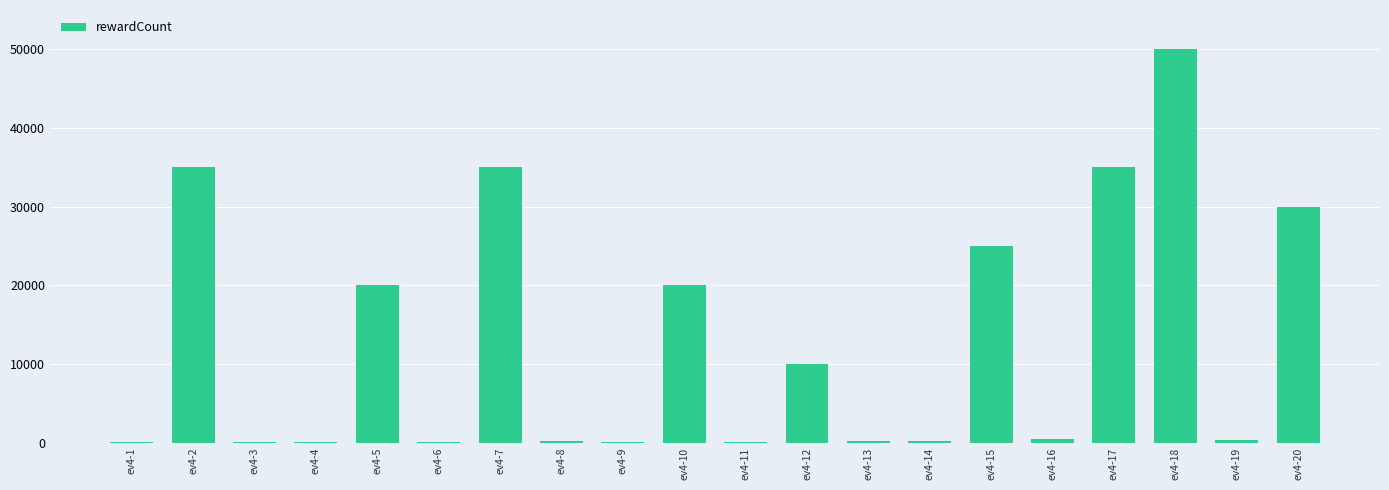

How many categories are shown in the chart?

20